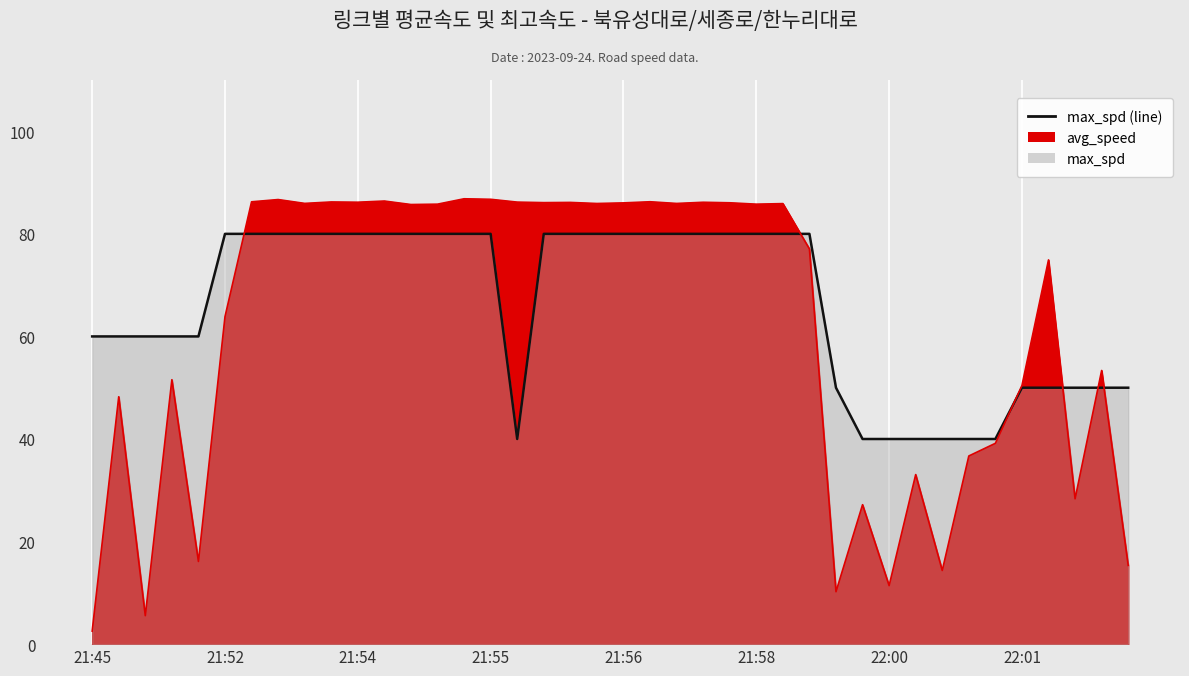

Reading left to right, what are all the values shown in this chart?

max_spd (line): 60.0	60.0	60.0	60.0	60.0	80.0	80.0	80.0	80.0	80.0	80.0	80.0	80.0	80.0	80.0	80.0	40.0	80.0	80.0	80.0	80.0	80.0	80.0	80.0	80.0	80.0	80.0	80.0	50.0	40.0	40.0	40.0	40.0	40.0	40.0	50.0	50.0	50.0	50.0	50.0
avg_speed (line): 2.5	48.2	5.5	51.6	16.1	63.9	86.2	86.7	85.9	86.2	86.2	86.4	85.7	85.8	86.8	86.7	86.2	86.1	86.1	85.9	86.0	86.3	85.9	86.2	86.1	85.8	85.9	77.1	10.2	27.2	11.4	33.1	14.4	36.7	39.2	50.4	74.9	28.3	53.4	15.4